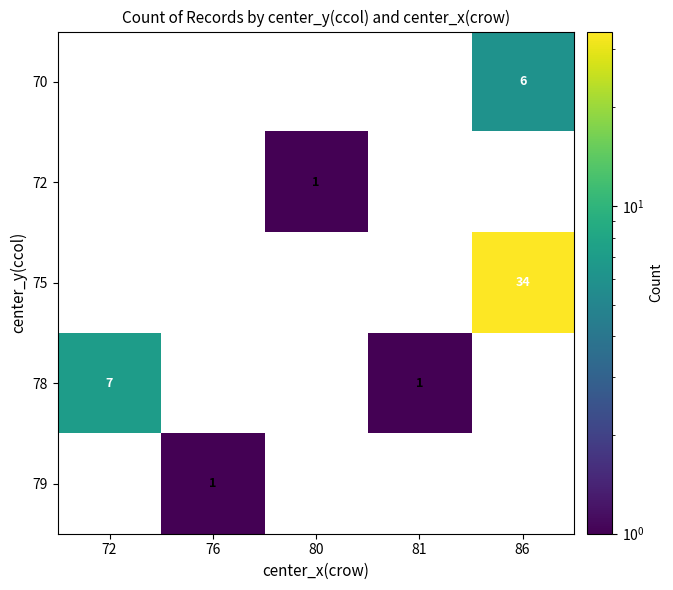

How many series are shown in this chart?

5